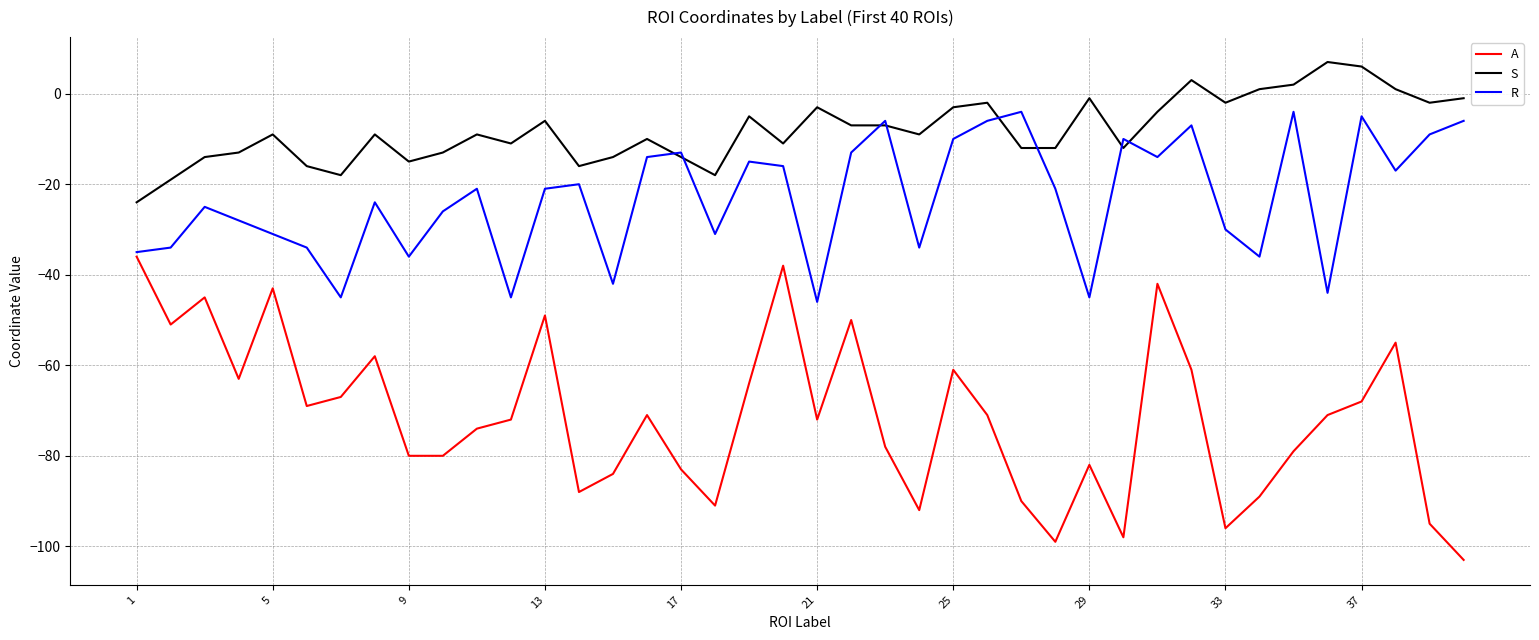

What is the maximum value for S?

7